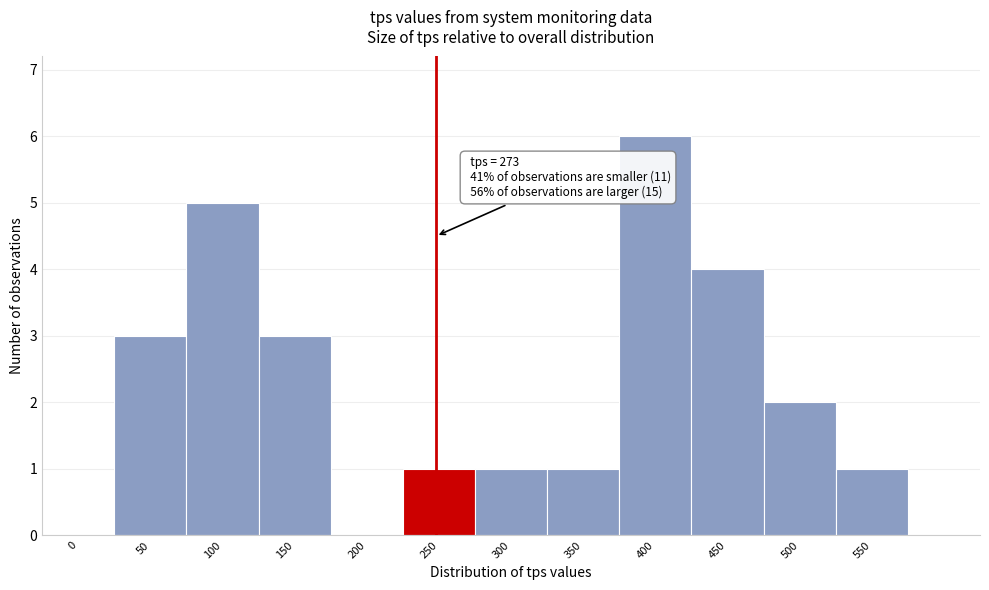

Reading left to right, extract all data points from this chart.

0=0	50=3	100=5	150=3	200=0	250=1	300=1	350=1	400=6	450=4	500=2	550=1